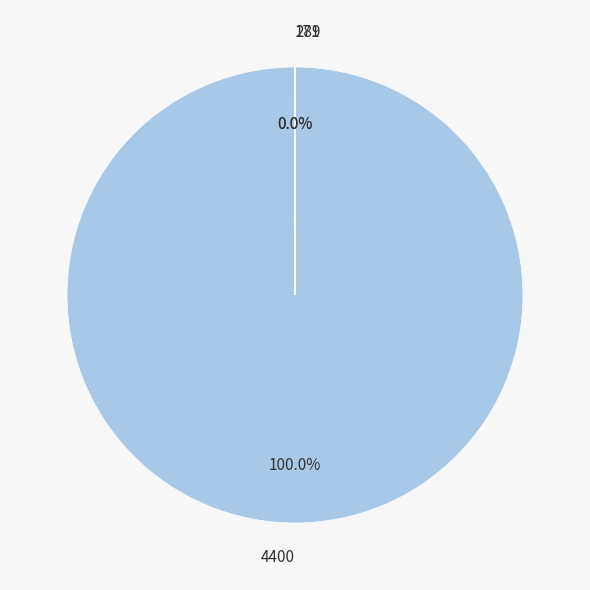

Which slice represents more than half of the pie?

4400